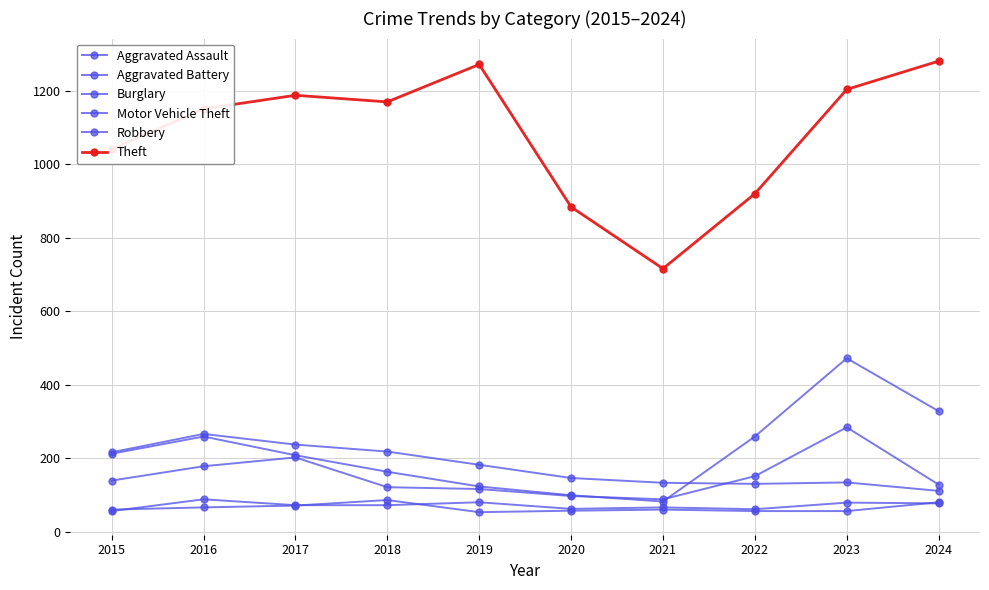

What is the greatest value displayed?

1281